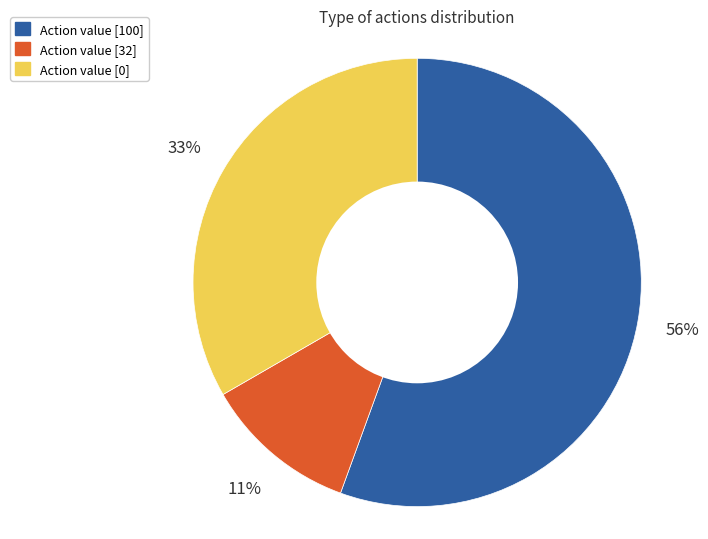

Does any single category account for the majority?

Yes